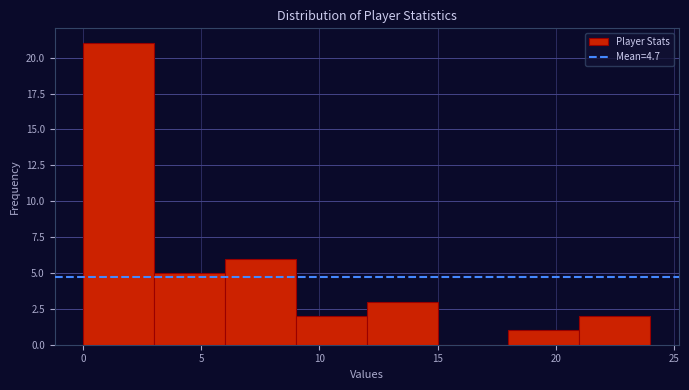

Reading left to right, list every bar in this chart as the range it spans on the x-axis followed by its height. The values are not printed on the chart, so give them approximately, as read against the axis.

0 to 3: 21
3 to 6: 5
6 to 9: 6
9 to 12: 2
12 to 15: 3
15 to 18: 0
18 to 21: 1
21 to 24: 2